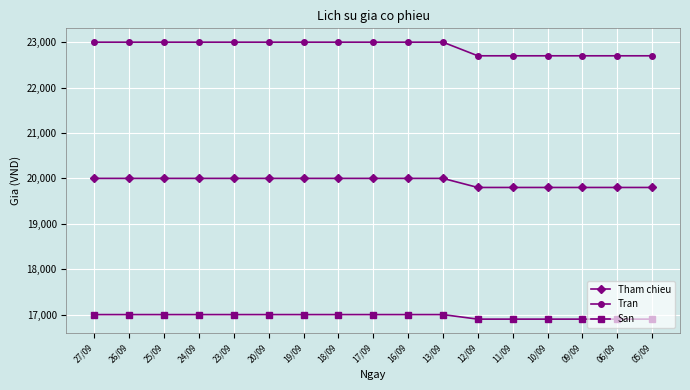

What position from the right is 18/09?

10